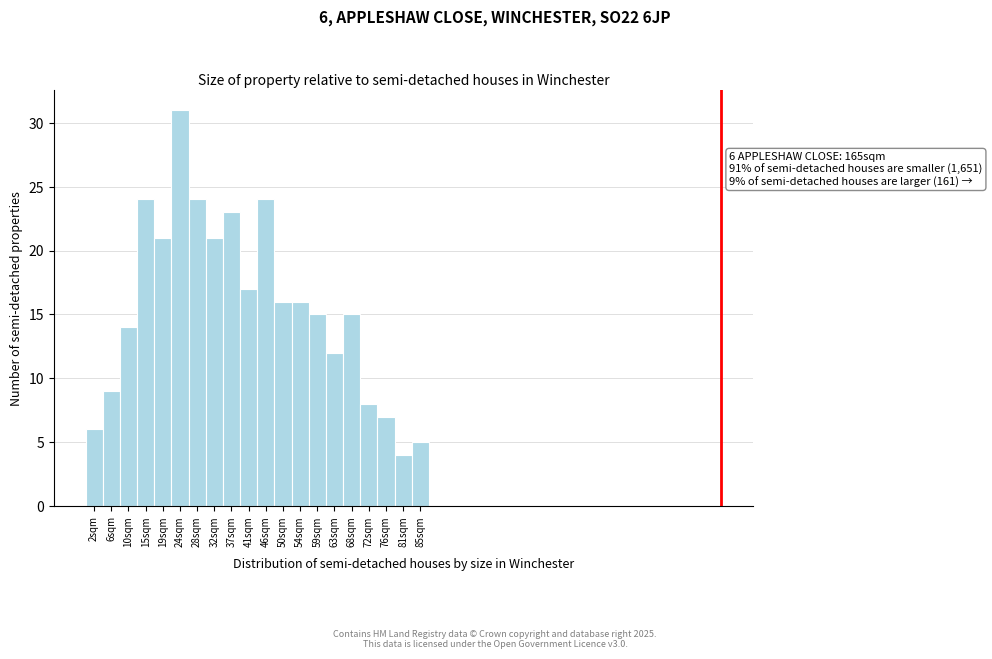

Reading right to left, extract all data points from this chart.

85sqm=5	81sqm=4	76sqm=7	72sqm=8	68sqm=15	63sqm=12	59sqm=15	54sqm=16	50sqm=16	46sqm=24	41sqm=17	37sqm=23	32sqm=21	28sqm=24	24sqm=31	19sqm=21	15sqm=24	10sqm=14	6sqm=9	2sqm=6